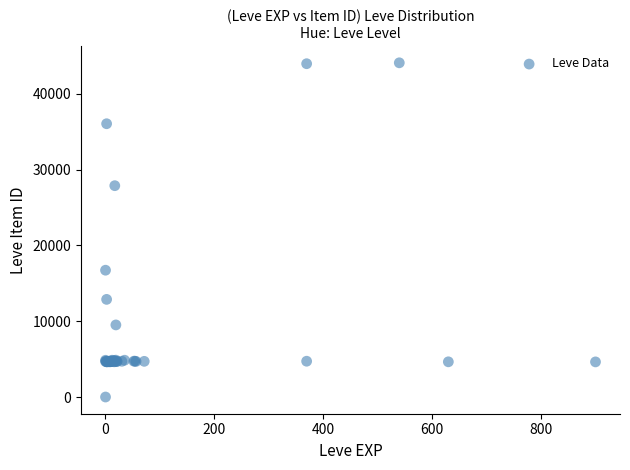

What Y value in the scatter plot is closest to 22050?

16734